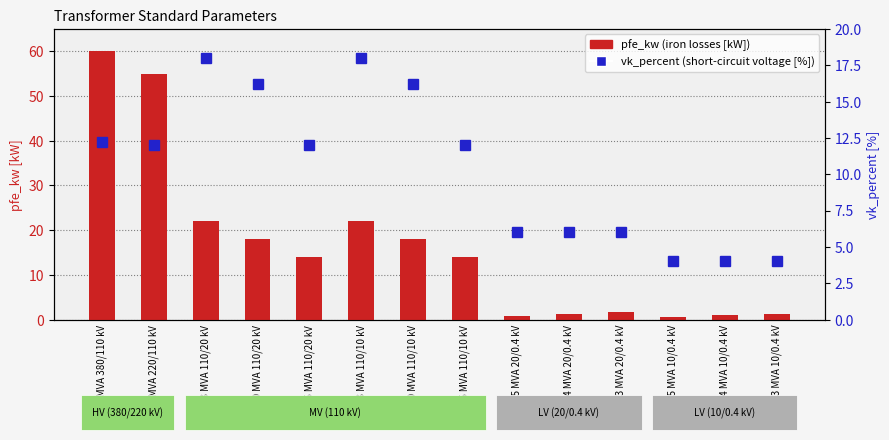

At how many categories does at least one series exceed 32?

2